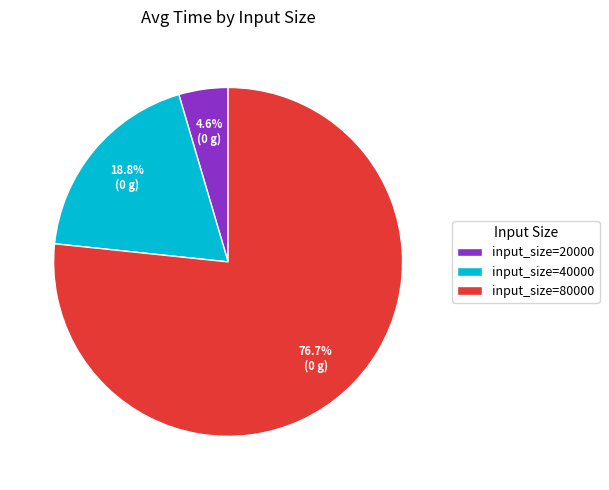

Which slice is the largest?

input_size=80000